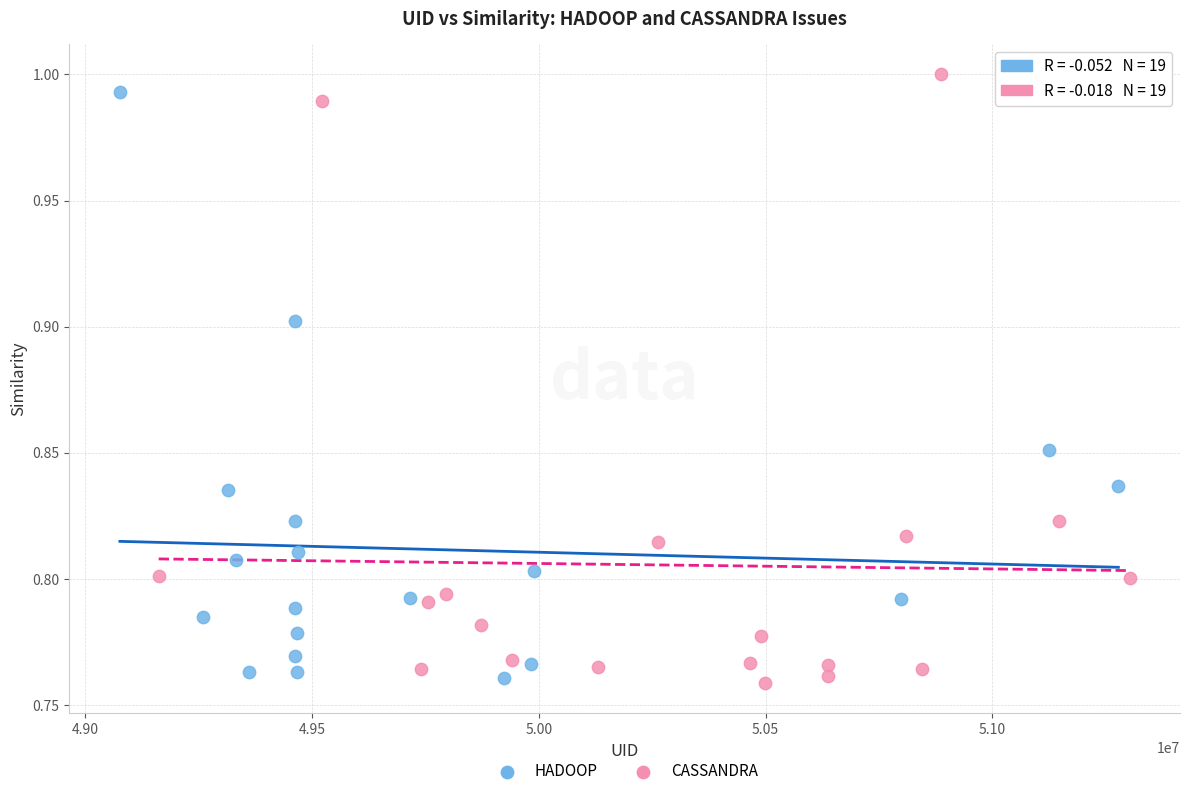

Which series has the largest Y range (max minus min)?

CASSANDRA